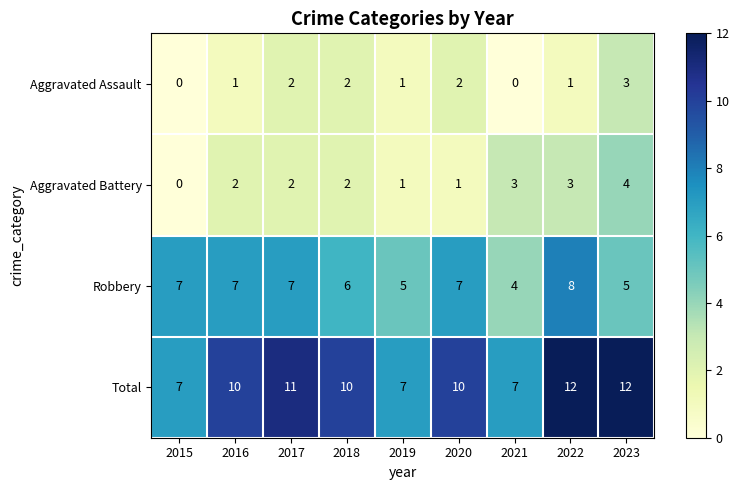

What is the spread (max minus min) of values at 2016?

9